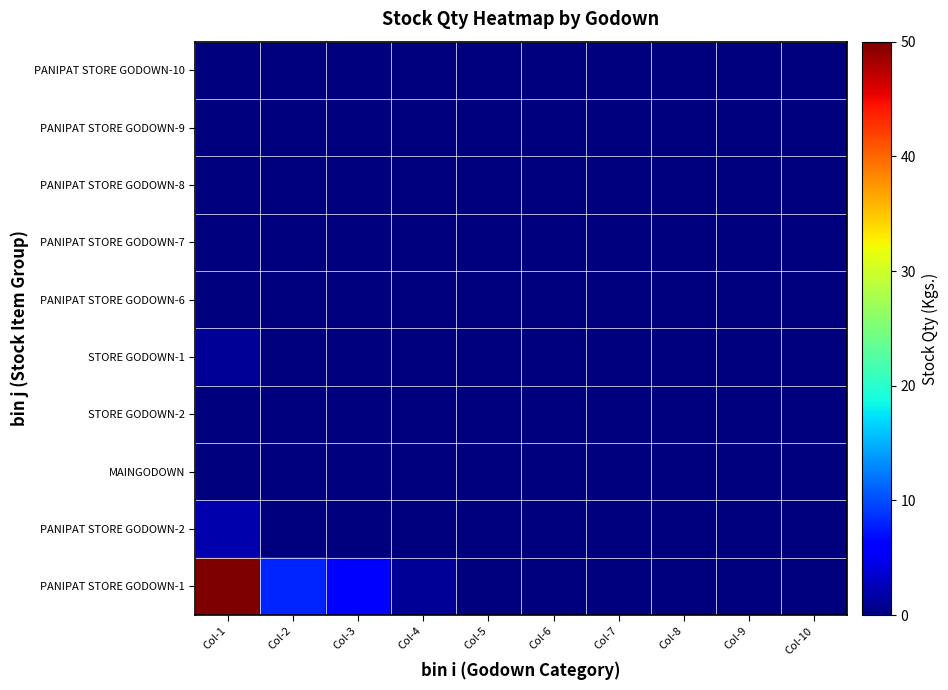

Rank the series by their maximum value, from lowest to highest.

PANIPAT STORE GODOWN-10, PANIPAT STORE GODOWN-9, PANIPAT STORE GODOWN-8, PANIPAT STORE GODOWN-7, PANIPAT STORE GODOWN-6, STORE GODOWN-2, MAINGODOWN, STORE GODOWN-1, PANIPAT STORE GODOWN-2, PANIPAT STORE GODOWN-1